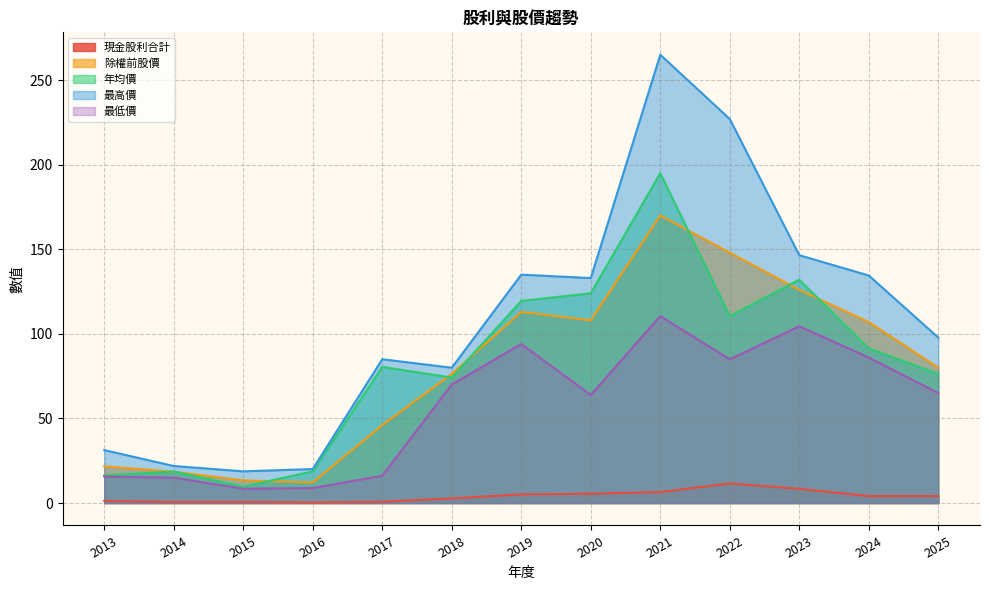

How many series are shown in this chart?

5